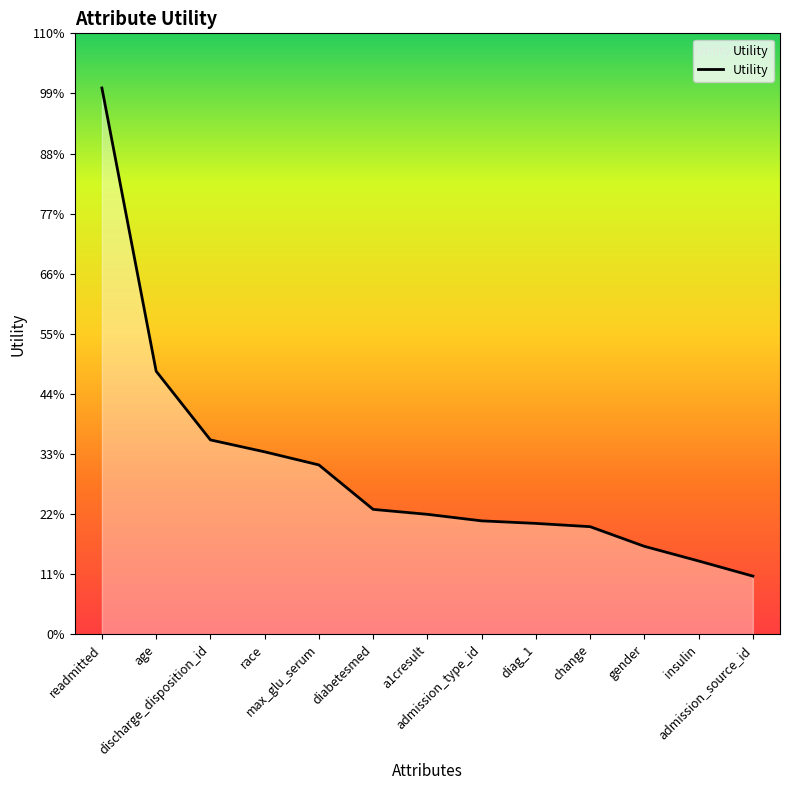

True or false: the data has more than 1 interior local peaks.

False